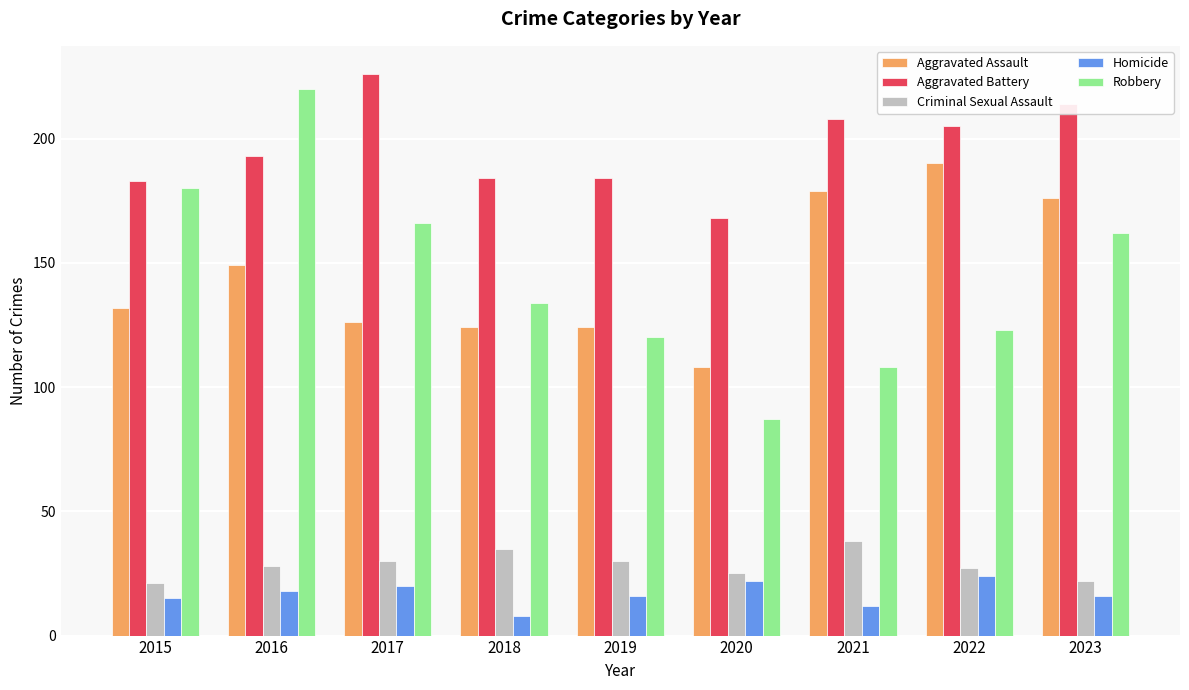

How many categories are shown in the chart?

9